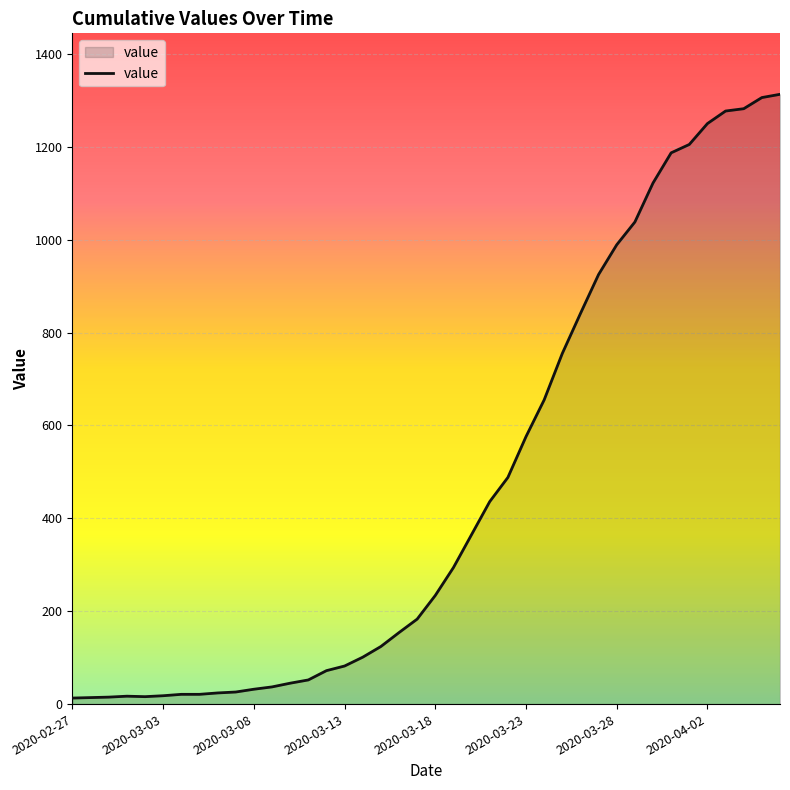

What is the greatest value displayed?

1313